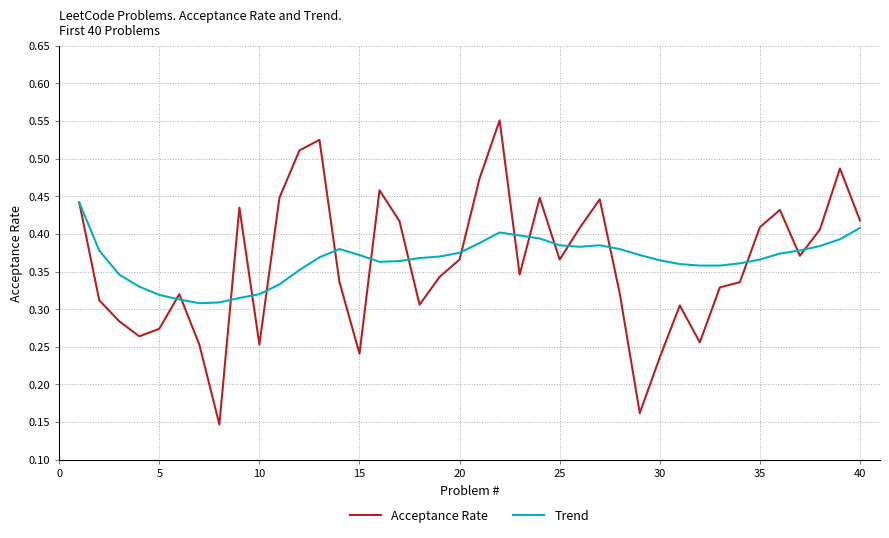

Which series has the widest spread of values?

Acceptance Rate